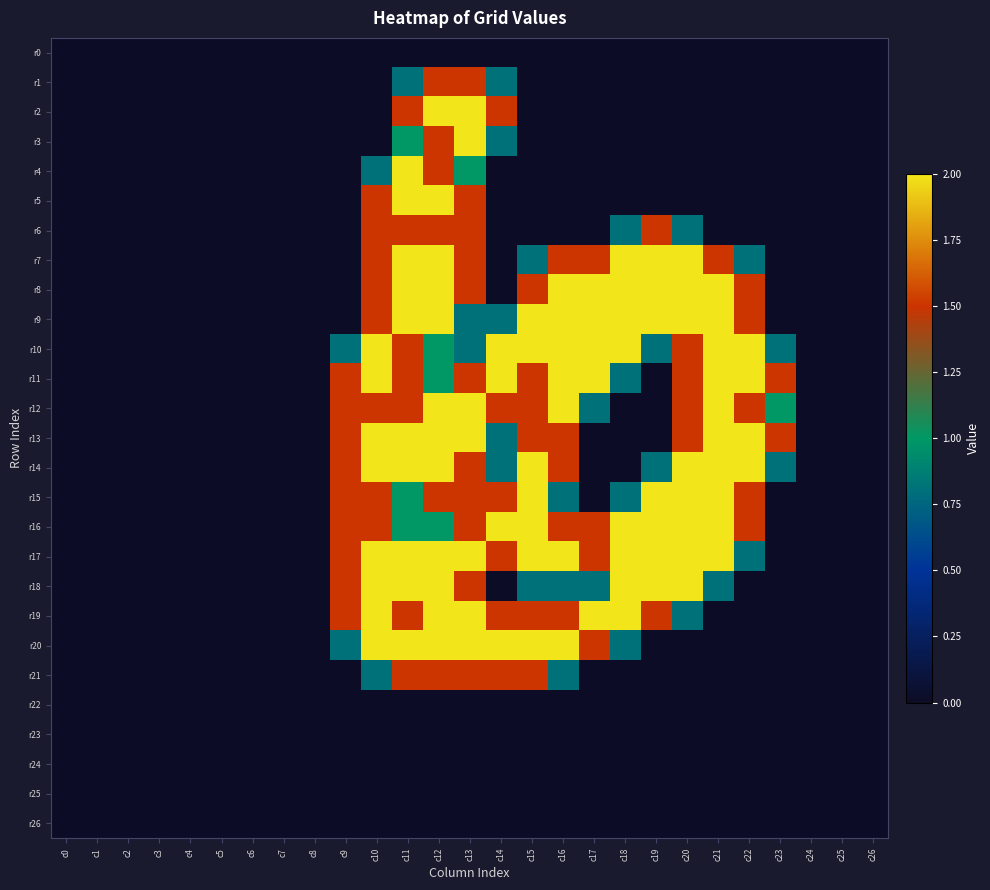

At c10, list the series in order from largest to smallest.

r10, r11, r13, r14, r17, r18, r19, r20, r5, r6, r7, r8, r9, r12, r15, r16, r4, r21, r0, r1, r2, r3, r22, r23, r24, r25, r26